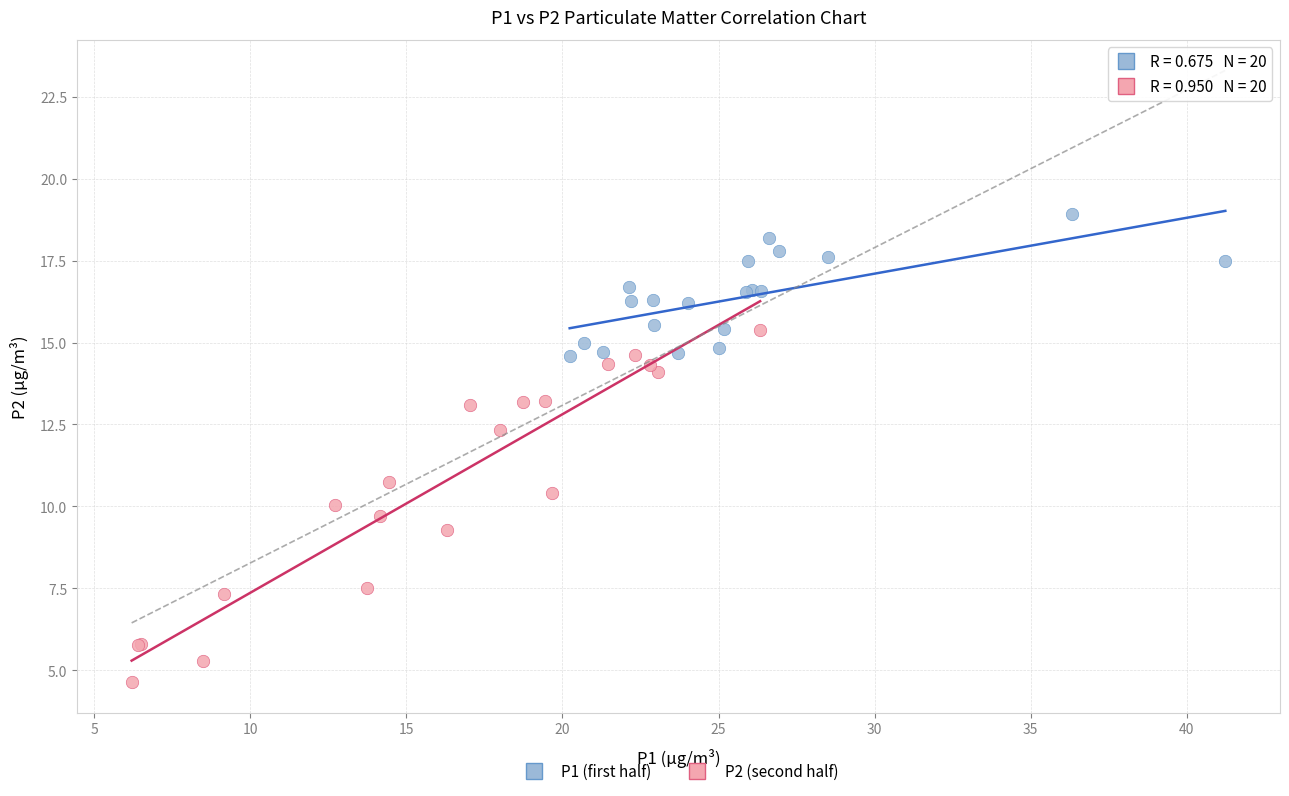

Which series has the largest Y range (max minus min)?

P2 (second half)